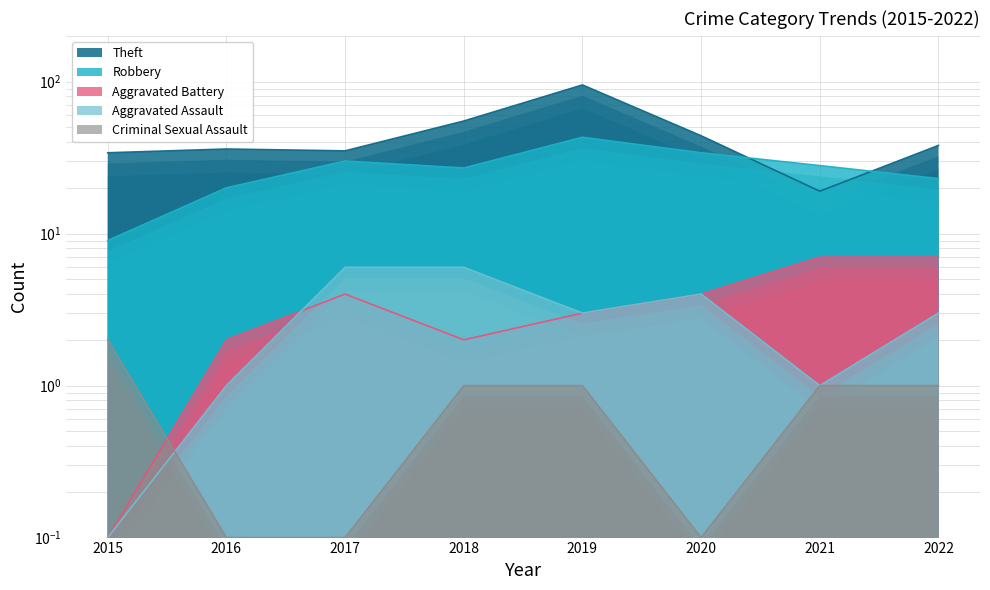

True or false: Theft has more than 0 interior local peaks.

True